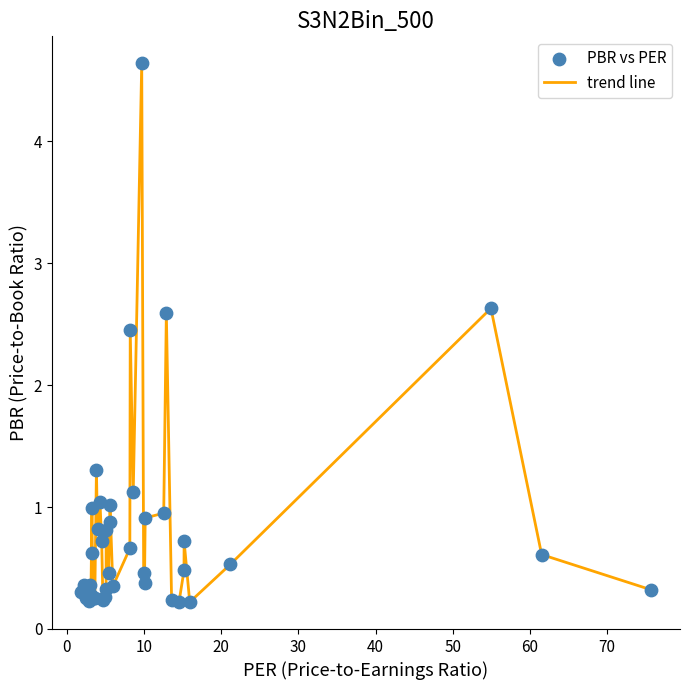

What is the greatest value displayed?

4.6